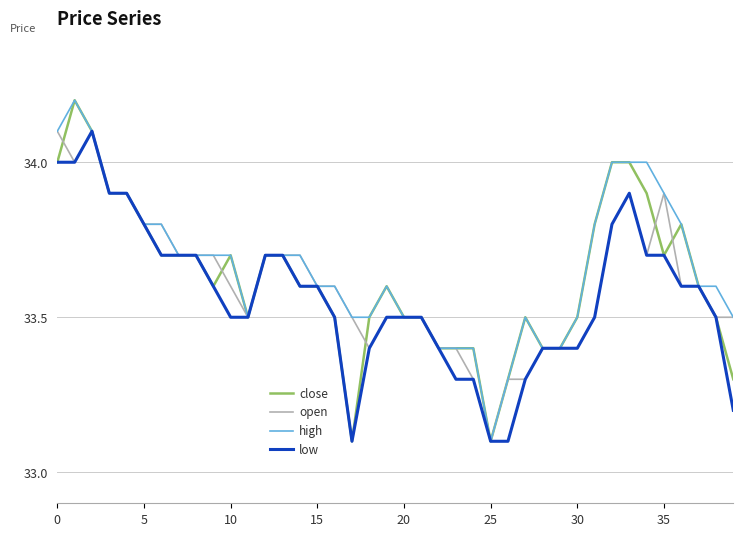

What is the minimum value for low?

33.1